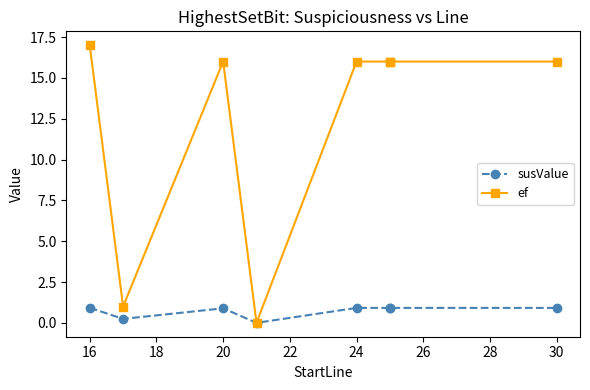

True or false: ef and susValue intersect in this chart.

False